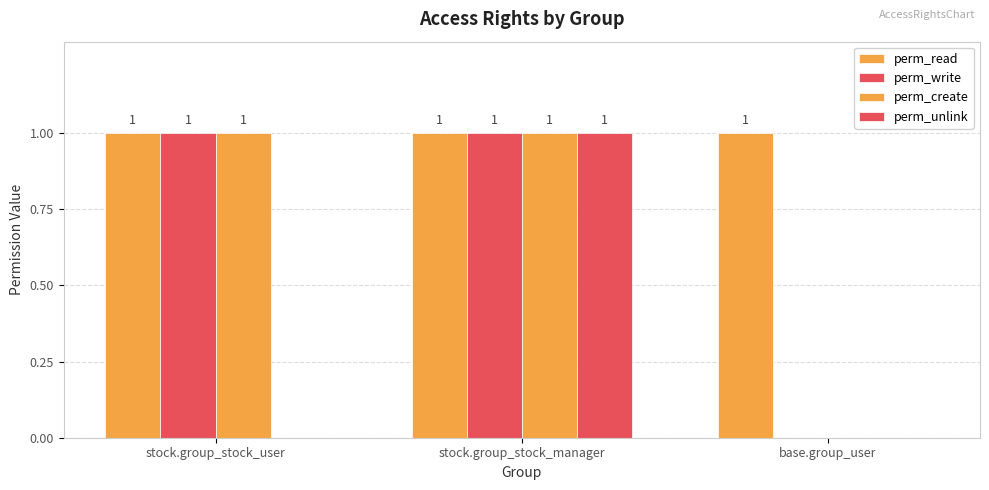

What is the average value of the perm_create series?

1